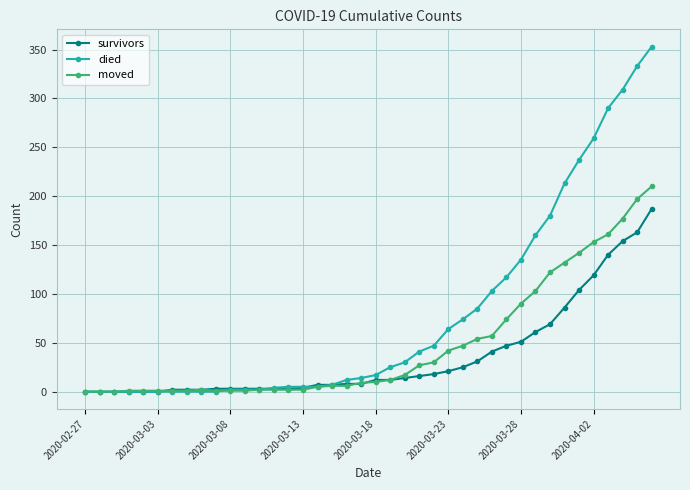

Count the number of categories in the chart.

40